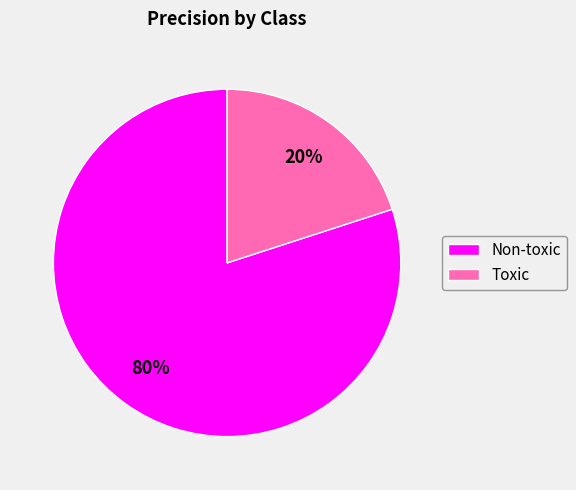

How many segments does this pie chart have?

2